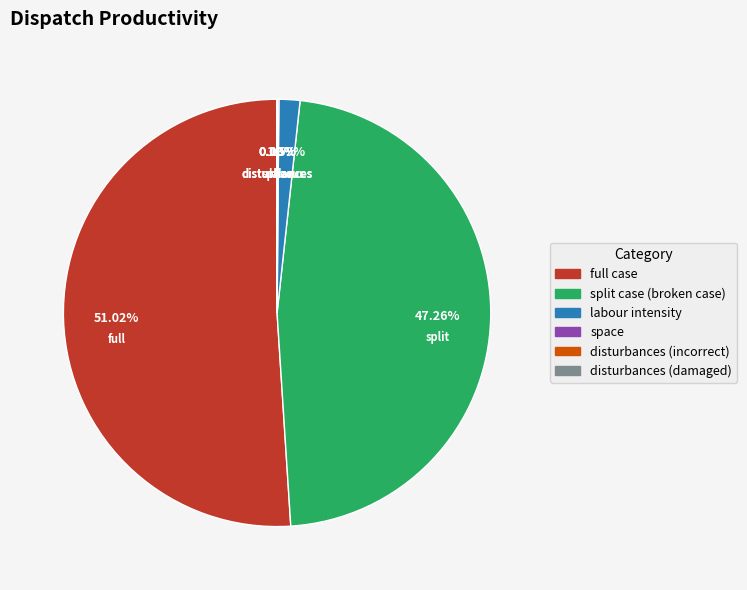

Which slice is the largest?

full case